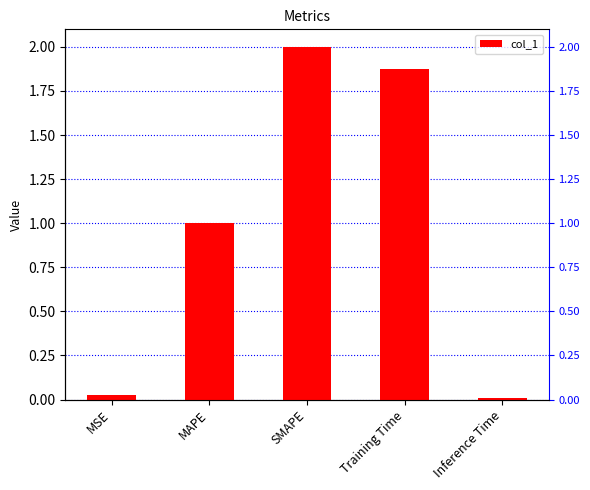

What is the difference between the maximum and minimum values?

2.0